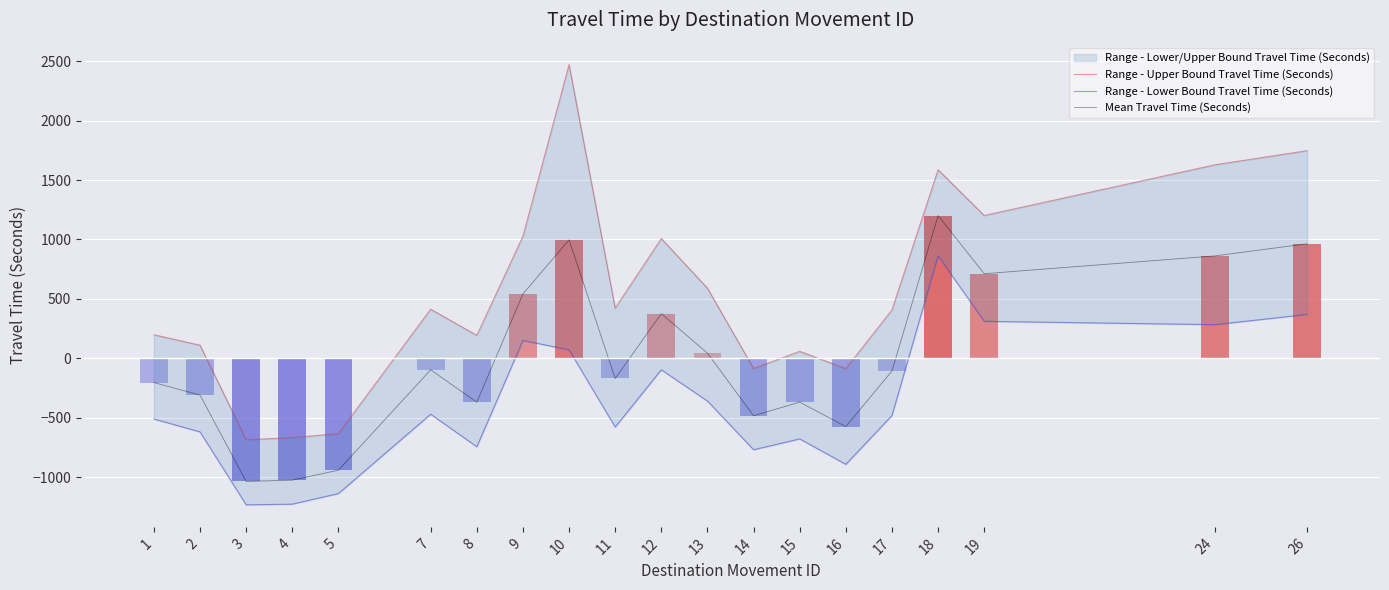

What is the total value across all series at 11?

-327.9